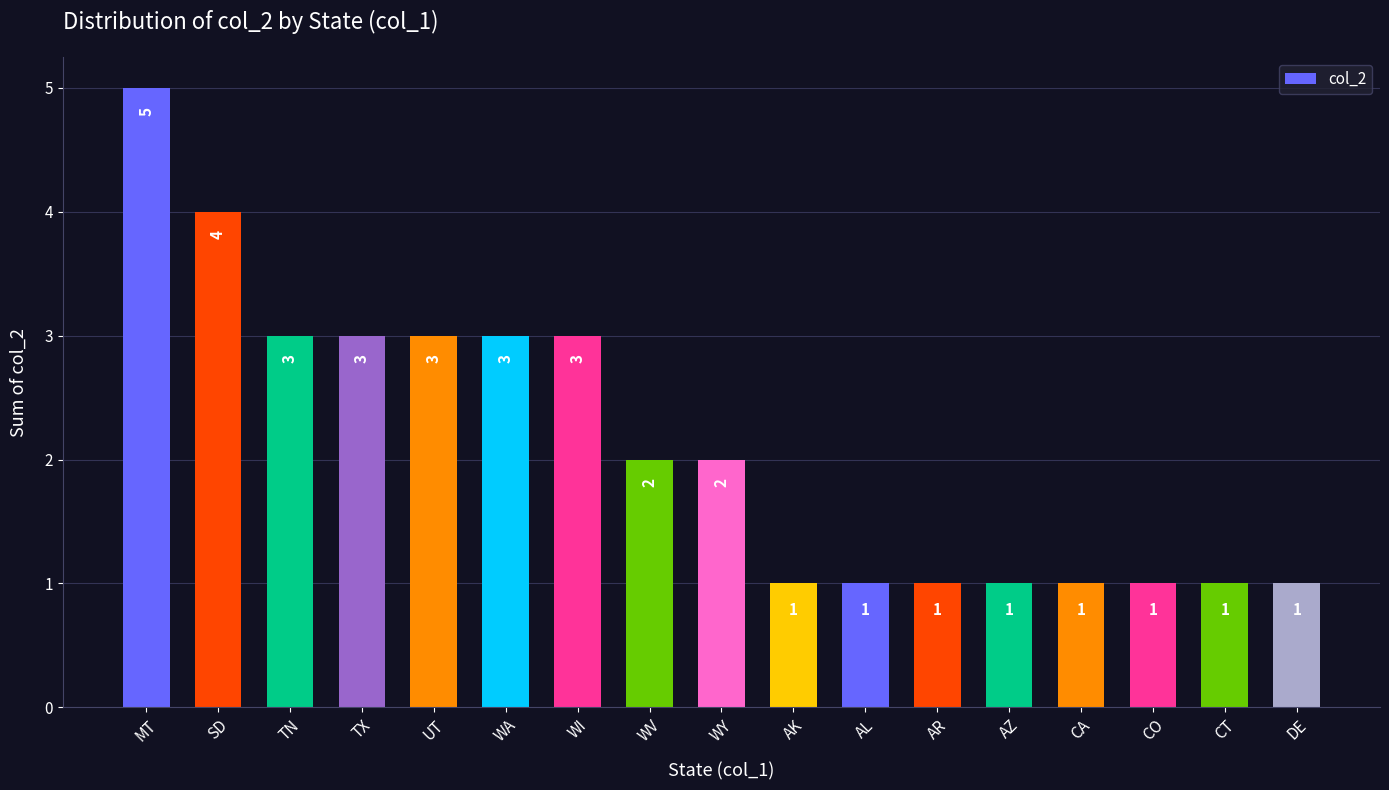

How many data points are less than 2?

8